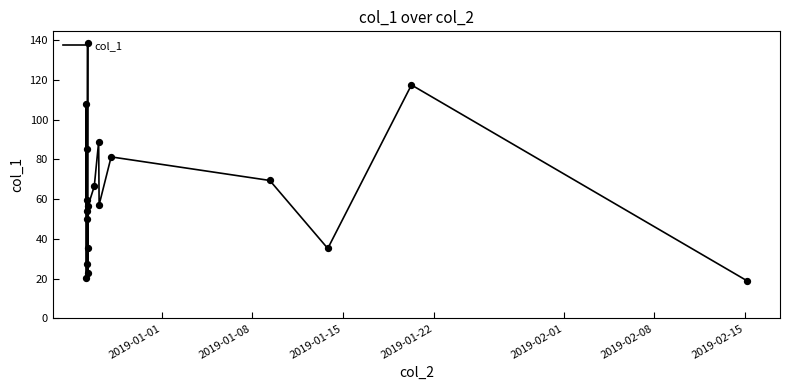

What is the smallest value displayed?

18.9